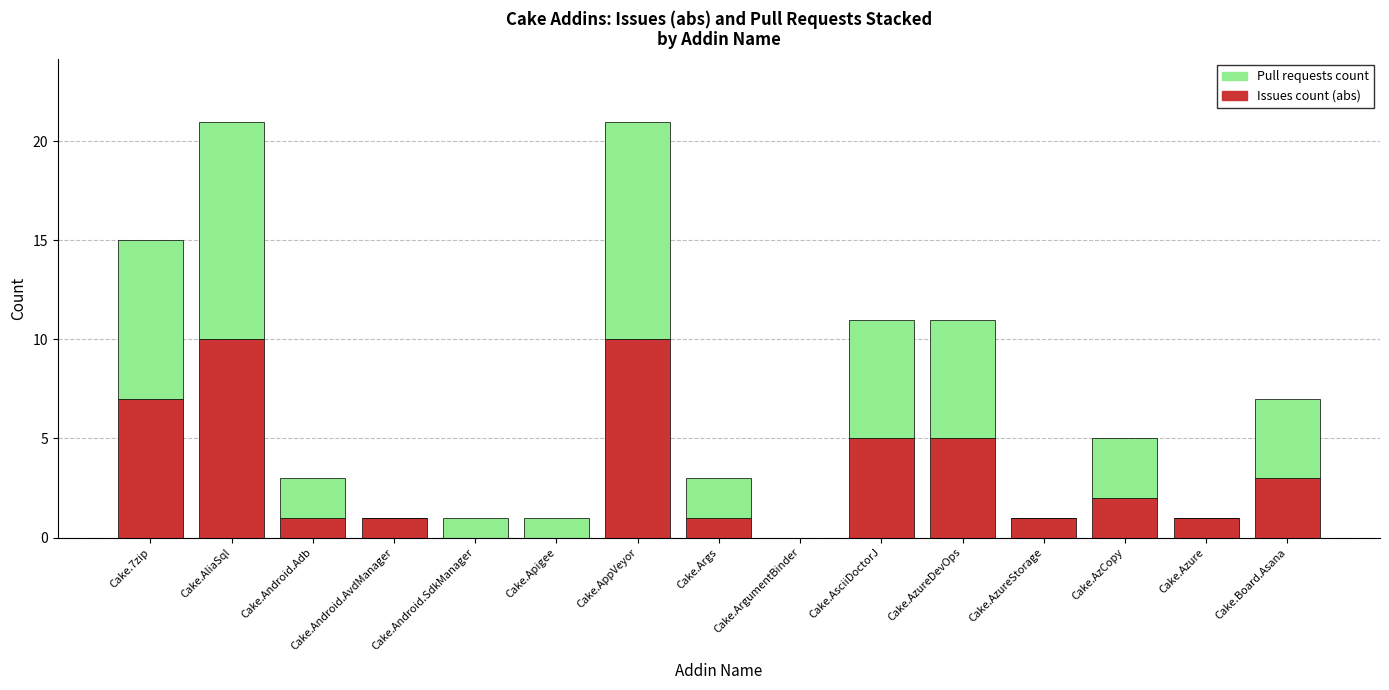

What is the total value across all series at Cake.Args?

3